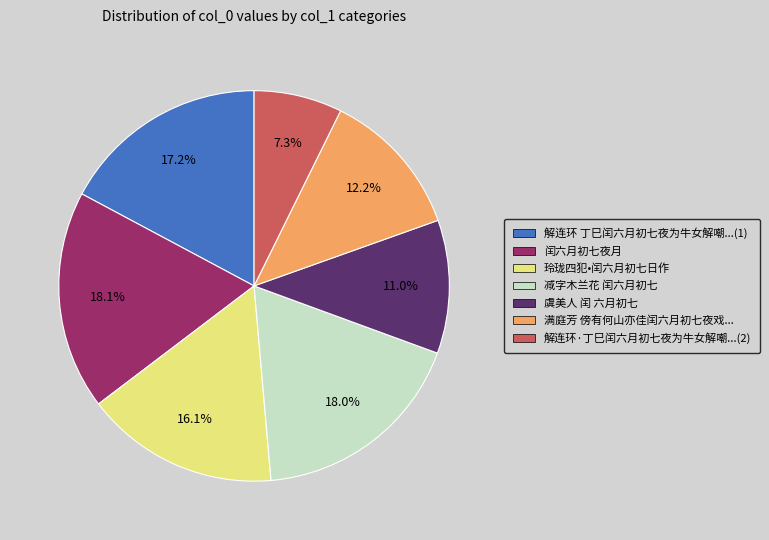

Is there a majority slice in this chart?

No